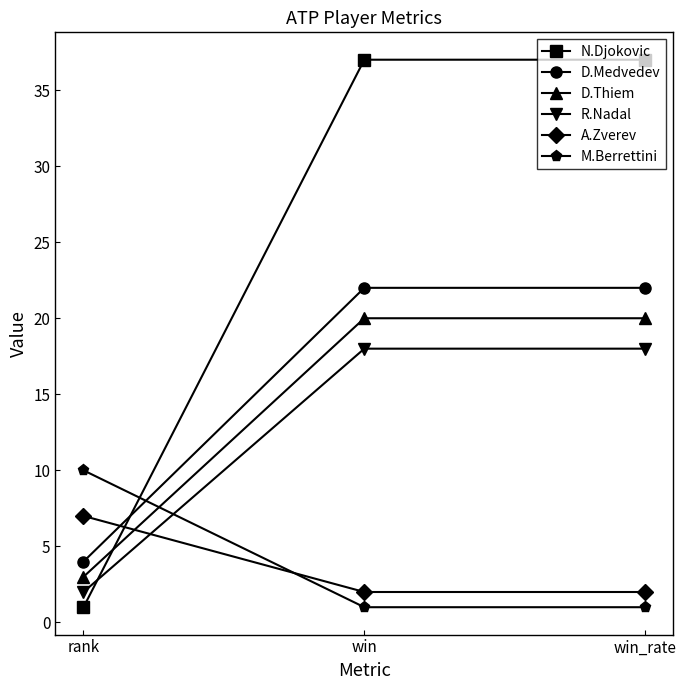

What is the difference between the highest and lowest values at win?

36